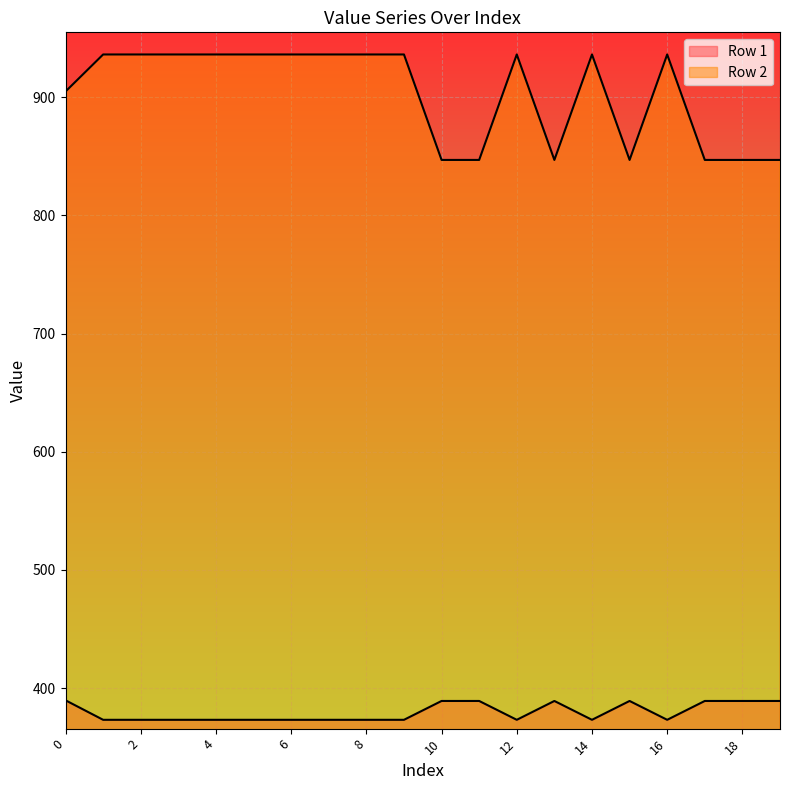

How many values in the Row 2 series are below 936?

8